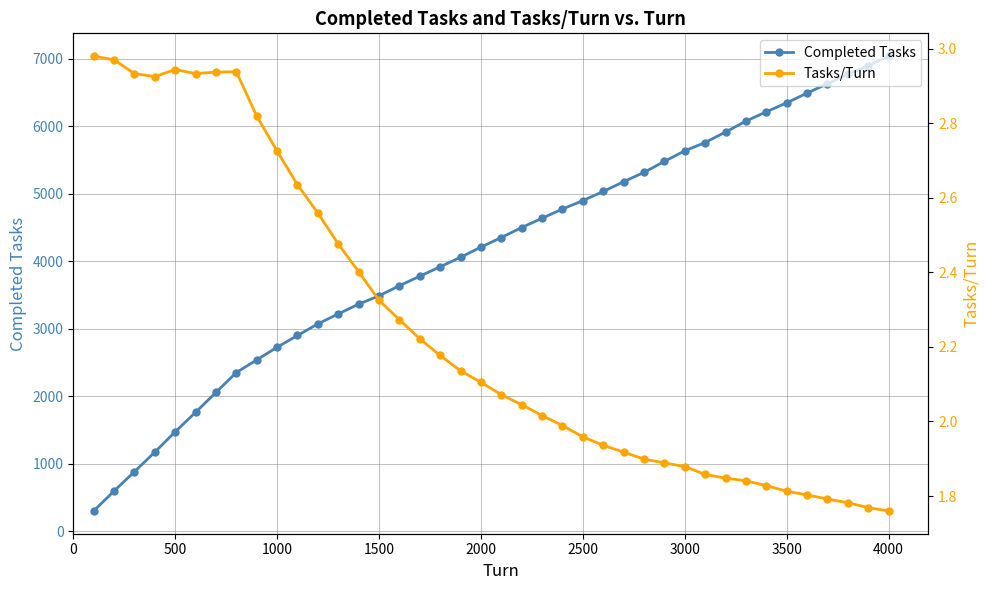

The Completed Tasks series shows 2304 at 1500. True or false?

False